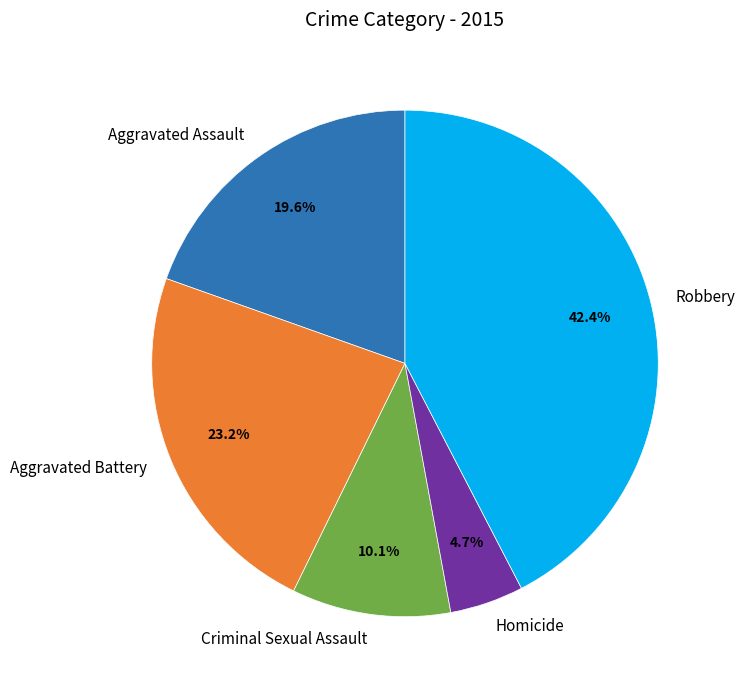

Which category has the smallest portion of the pie?

Homicide